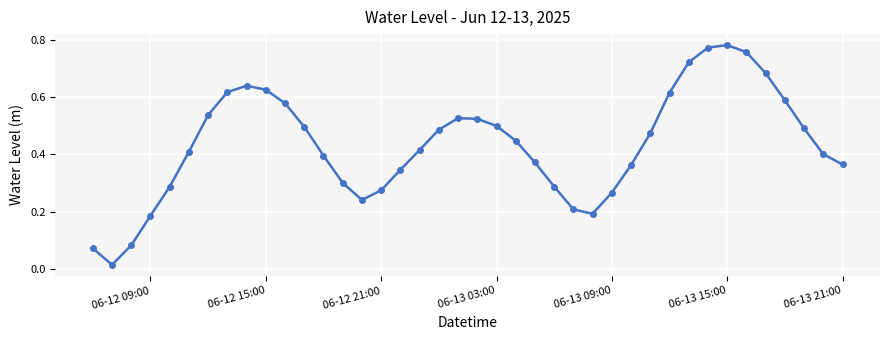

Is this an area chart (filled region under the line)?

No